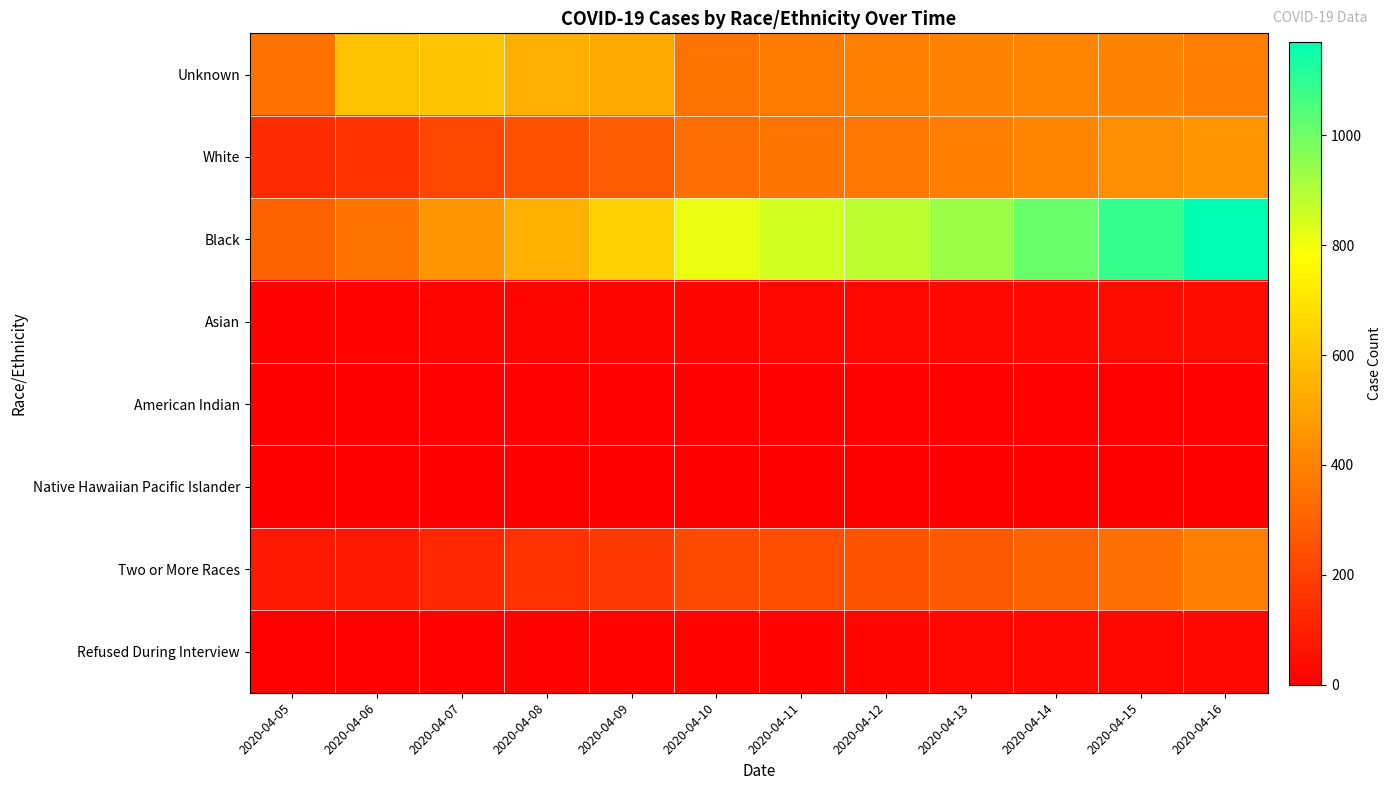

What is the difference between the highest and lowest values at 2020-04-06?

596